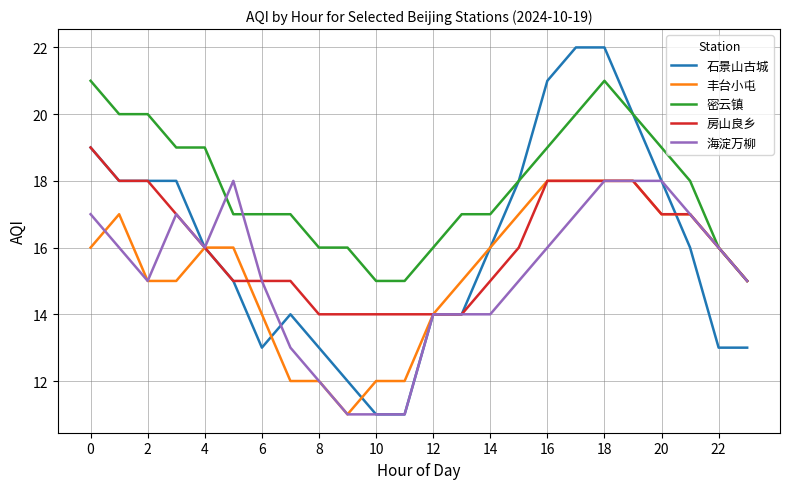

What is the minimum value shown in the chart?

11